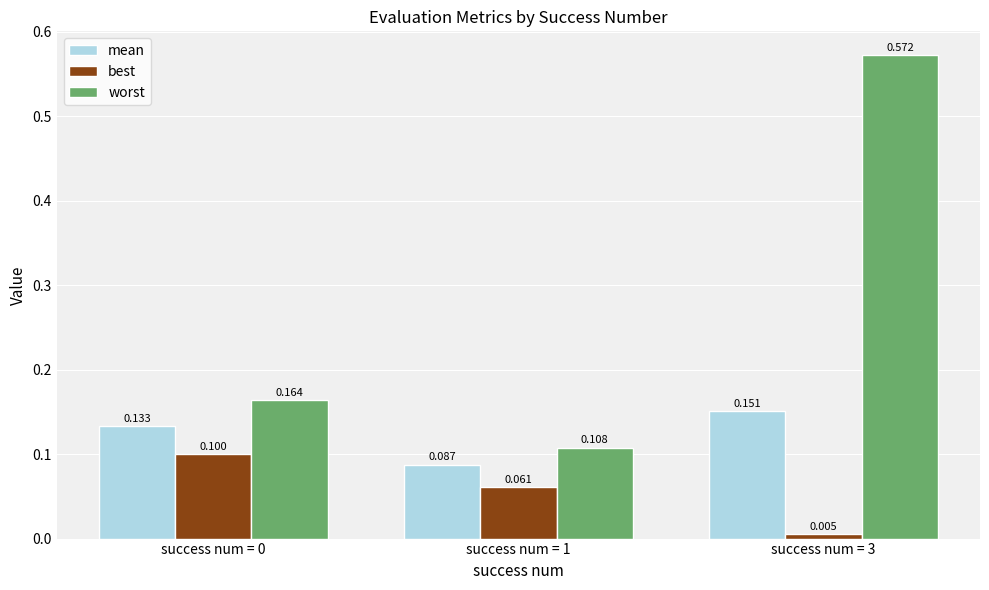

Rank the series by their maximum value, from highest to lowest.

worst, mean, best